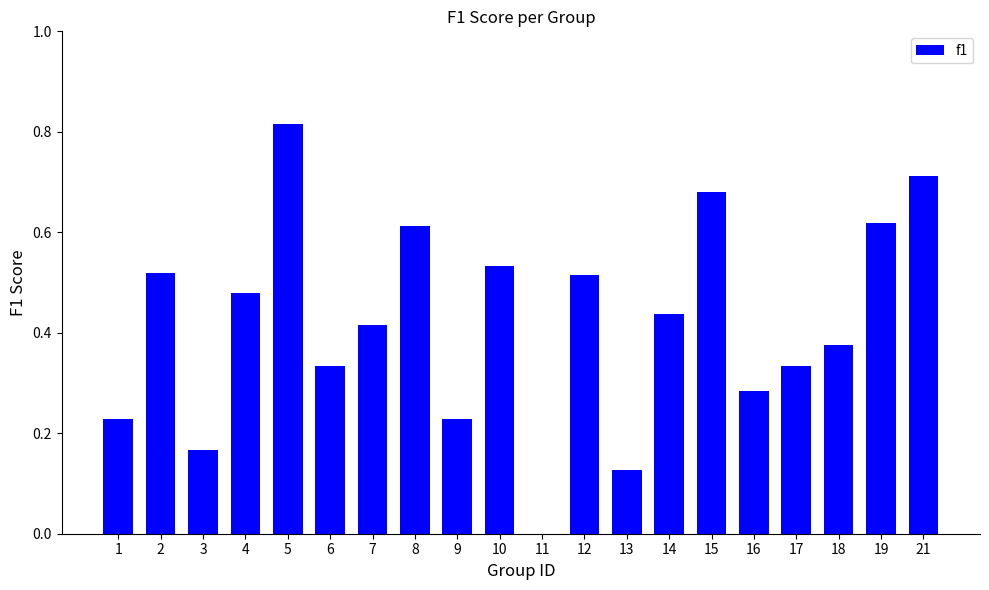

Which category has the highest value across all series?

5